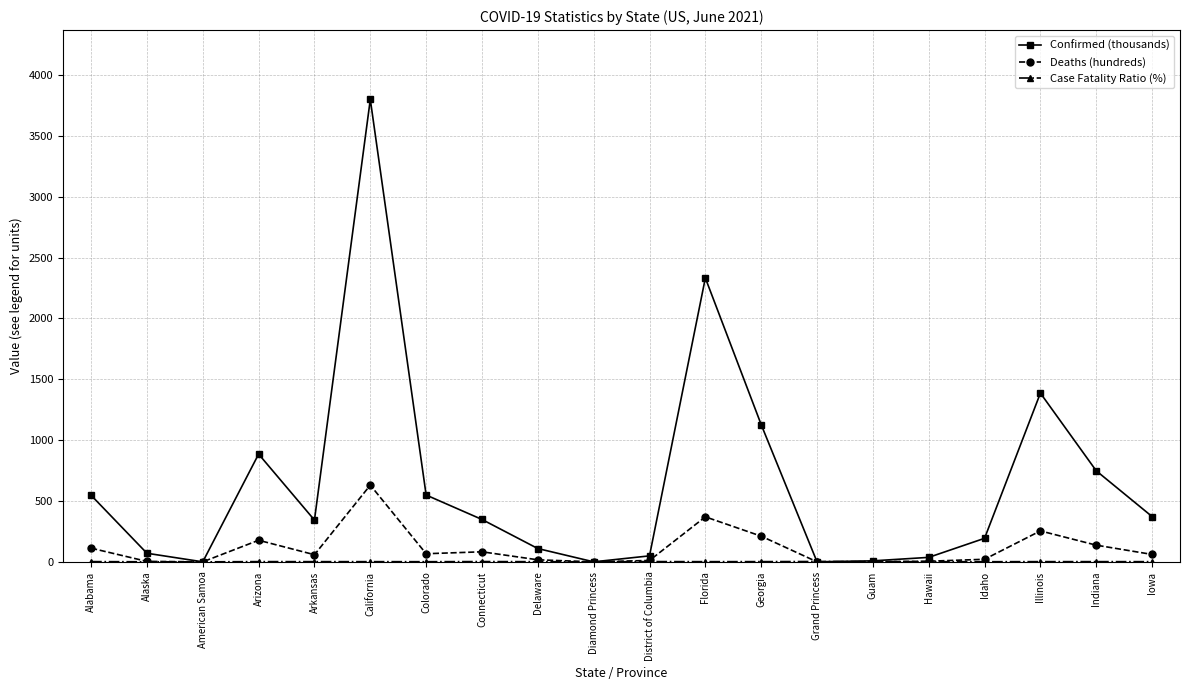

What is the difference between the highest and lowest values at Iowa?

370.7